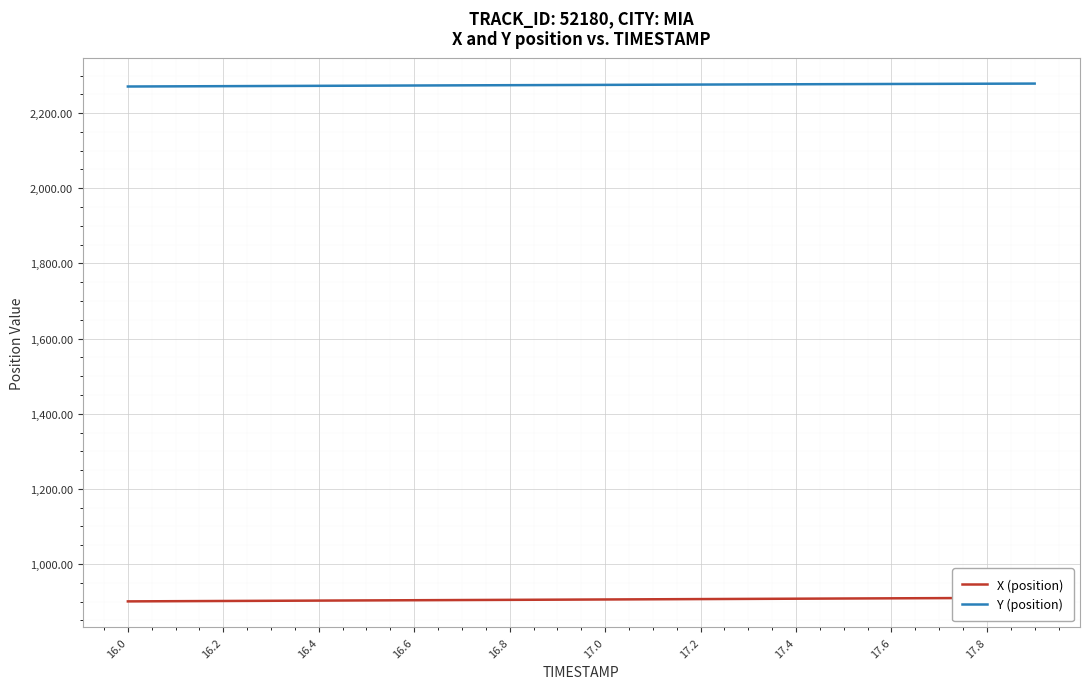

What is the maximum value for Y (position)?

2278.6